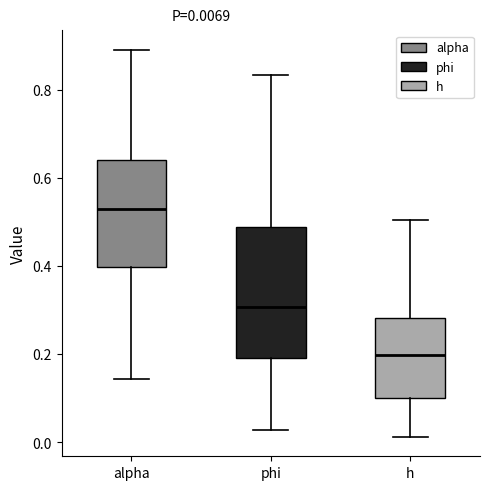

Which box is the tallest, from its lower edge to its upper edge?

phi